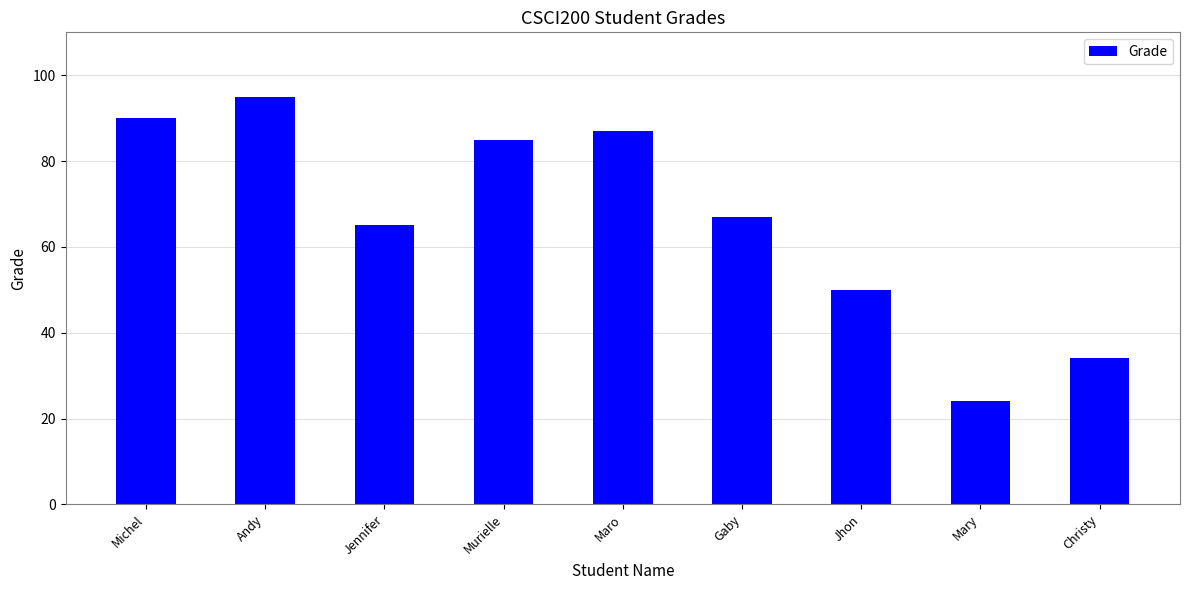

The chart shows a value of 34 at Christy. True or false?

True